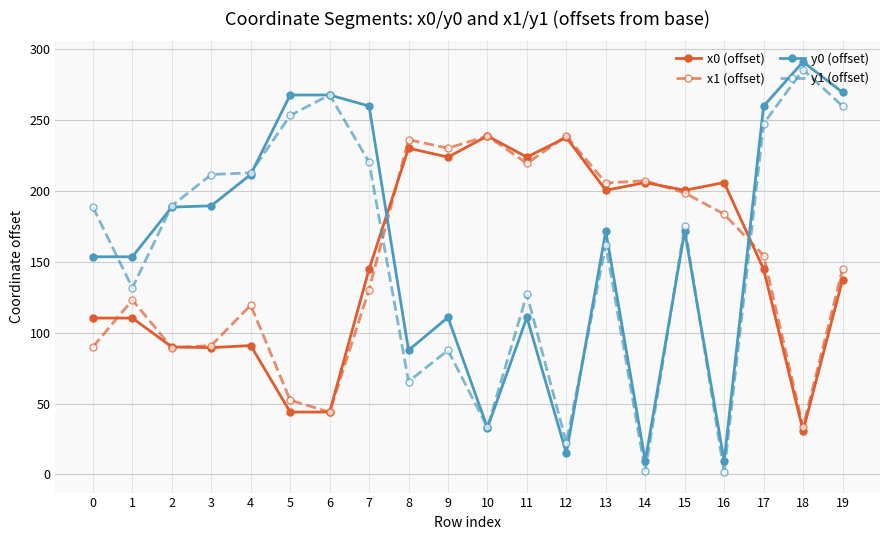

What is the value of the y0 (offset) point at the 6th from the left?

267.5